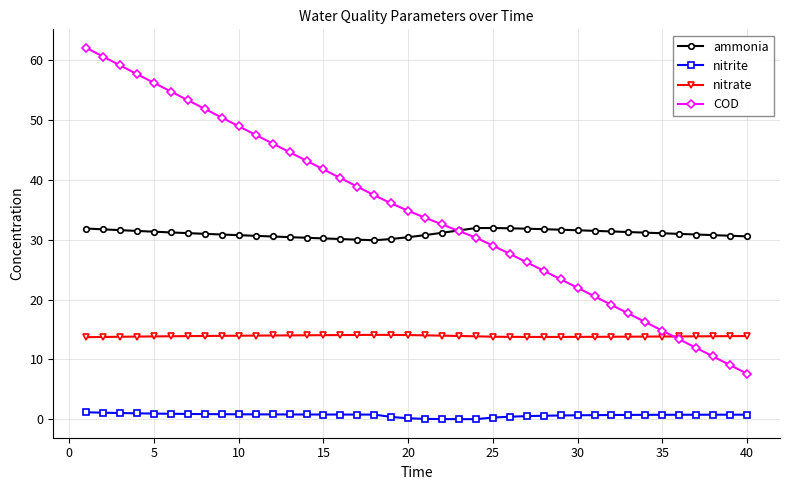

What is the highest value of the nitrate series?

14.1